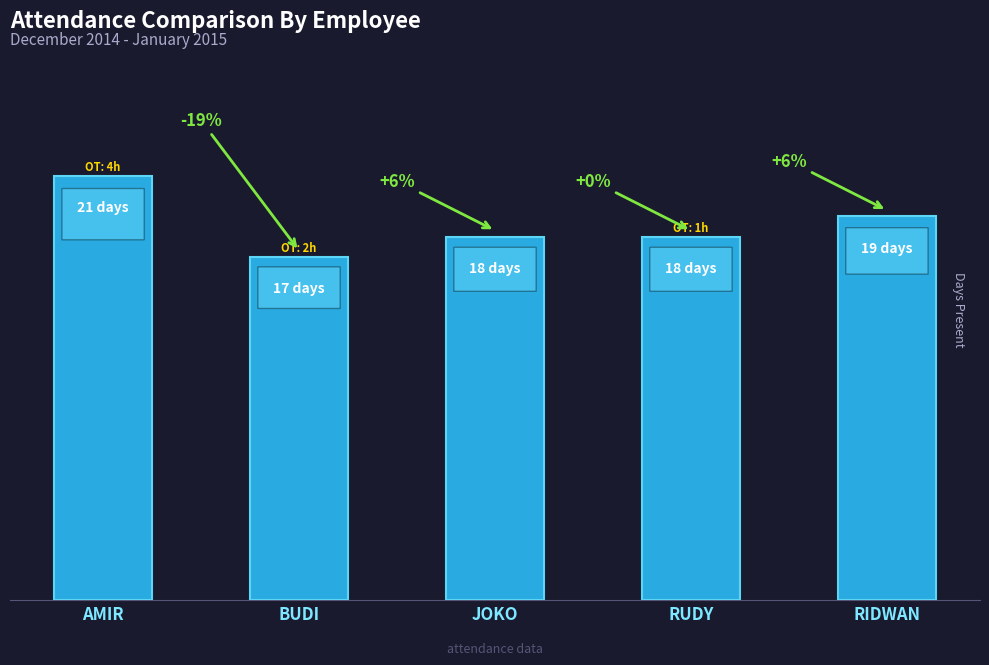

Where does the data first go above 18?

AMIR